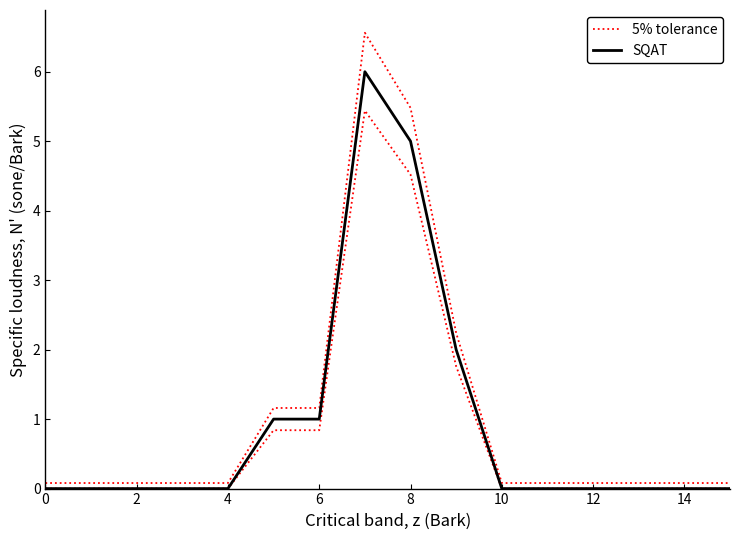

Where is 5% tolerance nearest to the value 3?

9